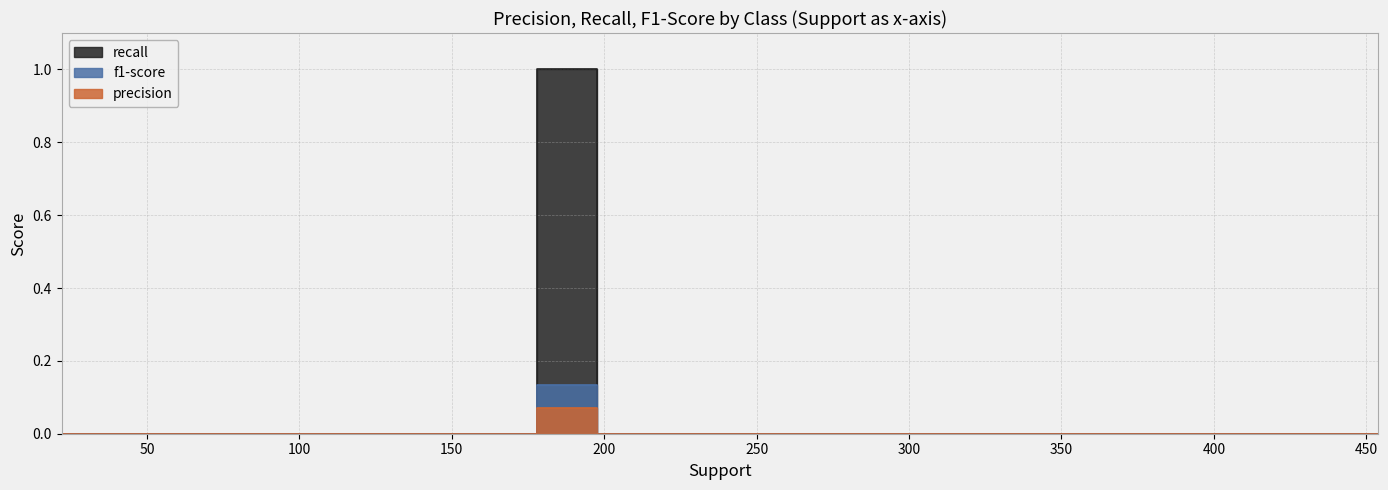

True or false: recall and f1-score intersect in this chart.

False